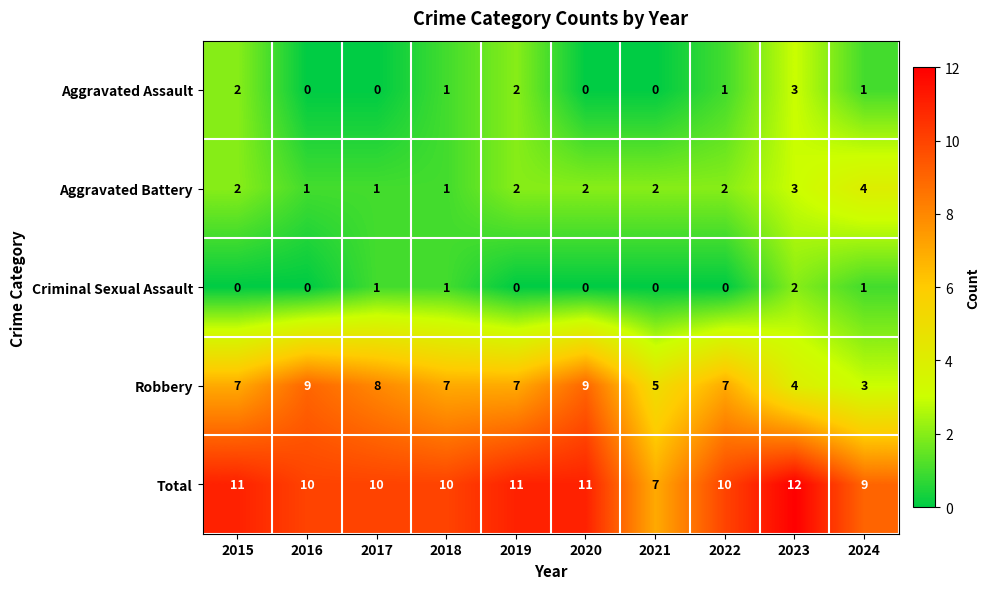

At which category is the sum across all series the highest?

2023